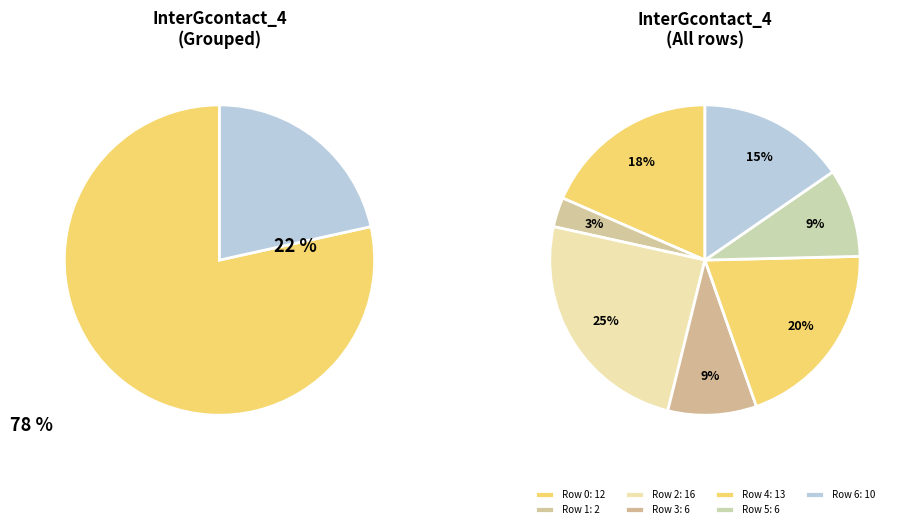

To the nearest percent, what is the difference between the 4 and 2 slice percentages?

5%